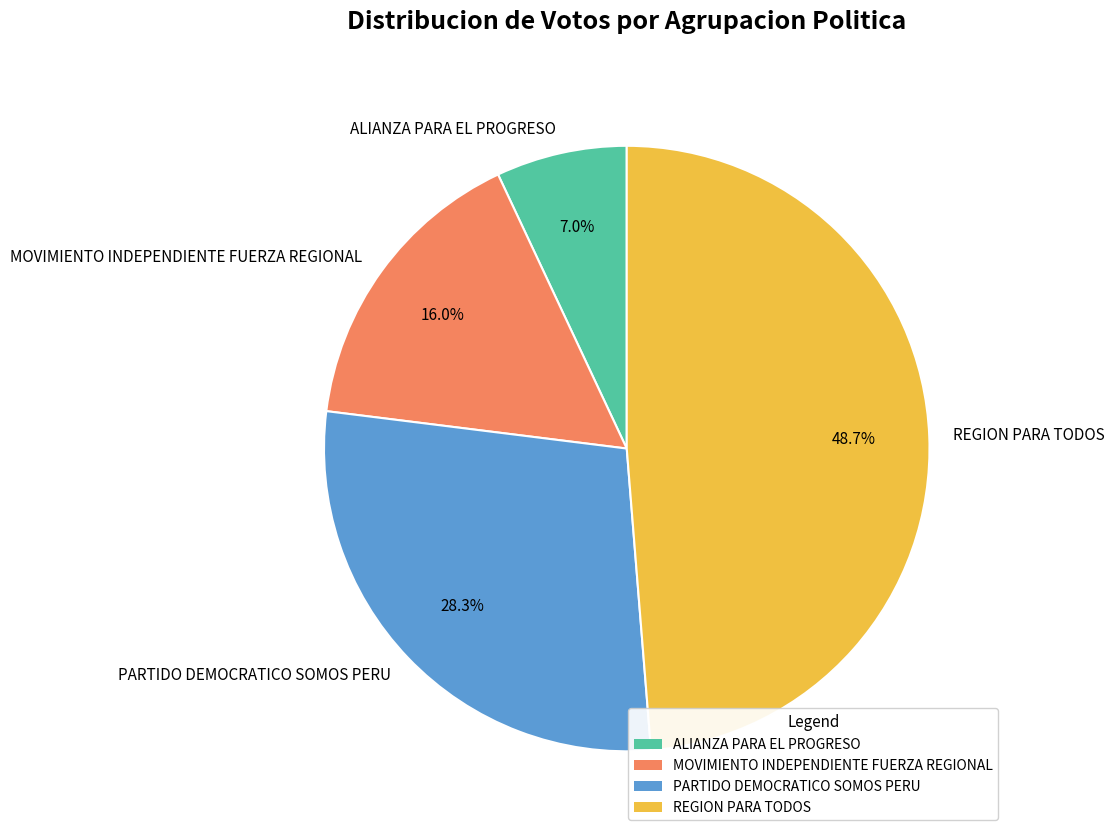

To the nearest percent, what portion does ALIANZA PARA EL PROGRESO represent?

7%